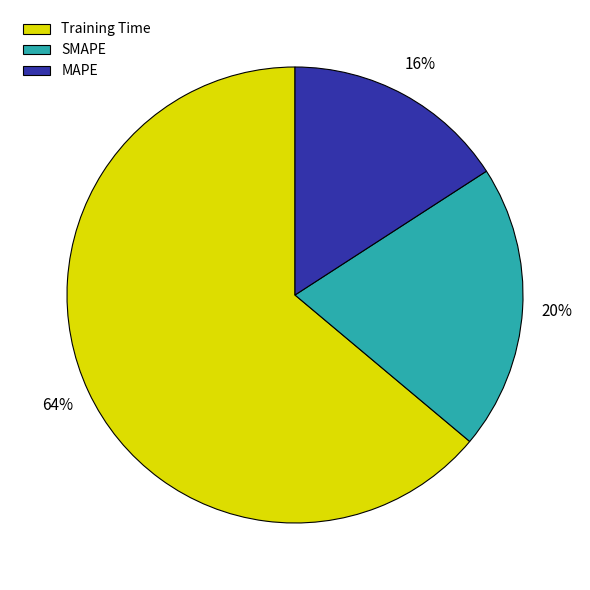

To the nearest percent, what portion does MAPE represent?

16%